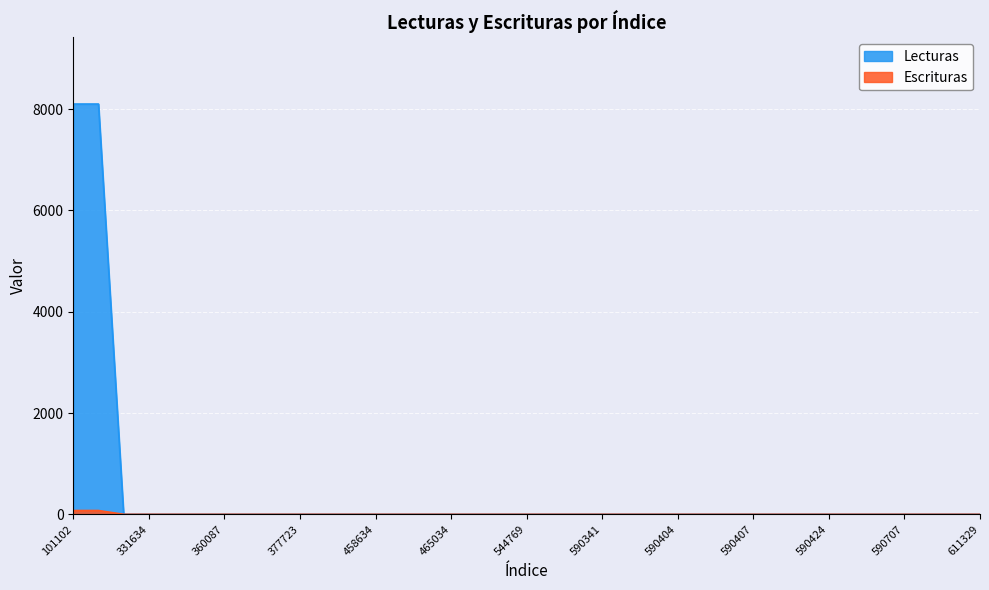

Which category has the lowest value in the Lecturas series?

302065